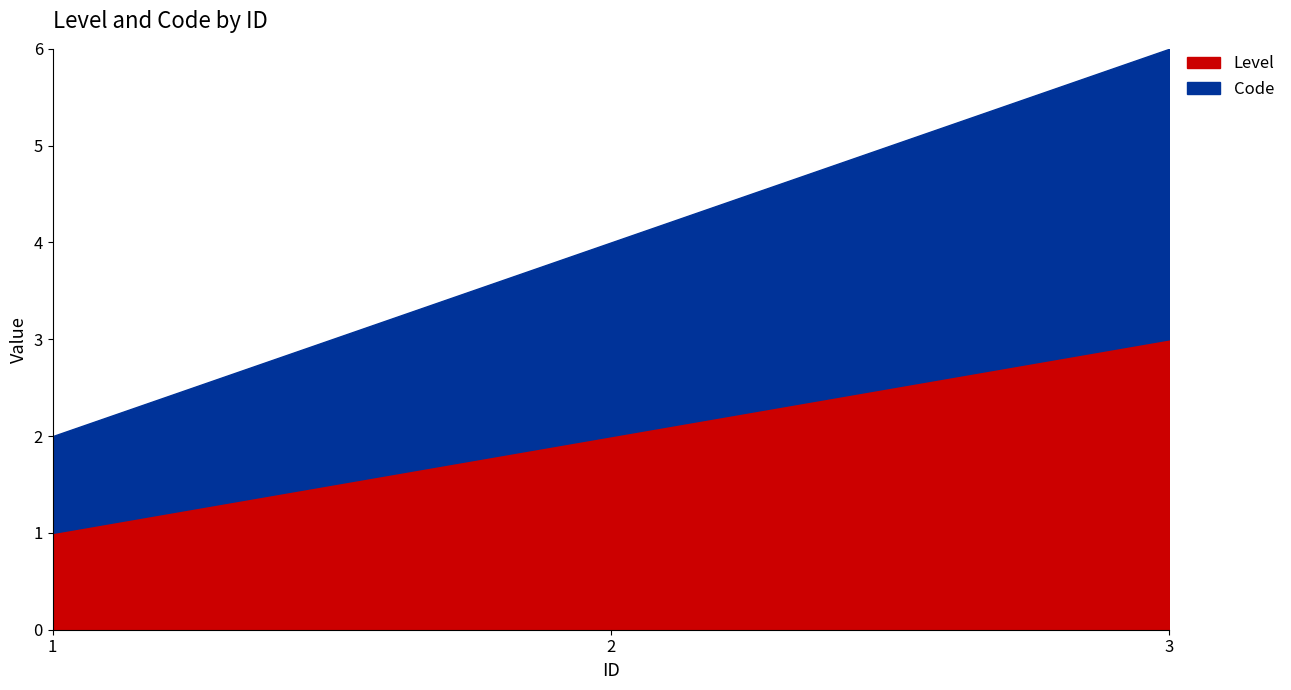

At which category is the sum across all series the highest?

3